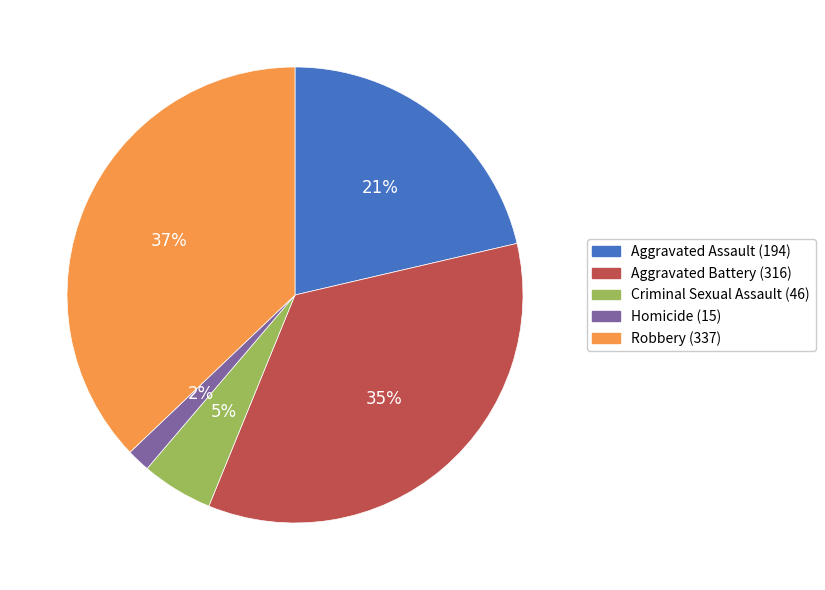

To the nearest percent, what is the difference between the Robbery and Aggravated Battery slice percentages?

2%